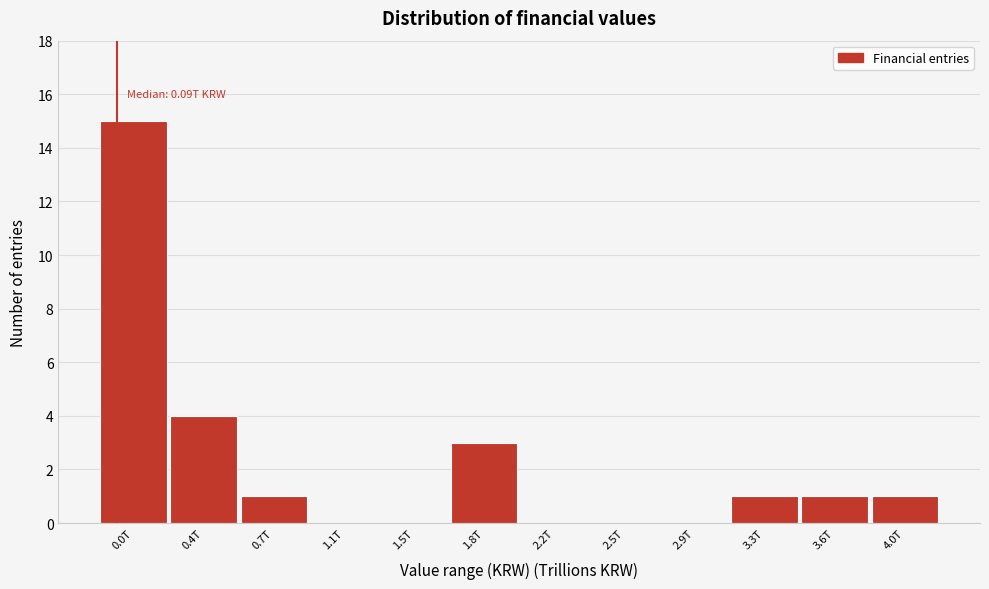

Reading right to left, extract all data points from this chart.

4.0T=1	3.6T=1	3.3T=1	2.9T=0	2.5T=0	2.2T=0	1.8T=3	1.5T=0	1.1T=0	0.7T=1	0.4T=4	0.0T=15